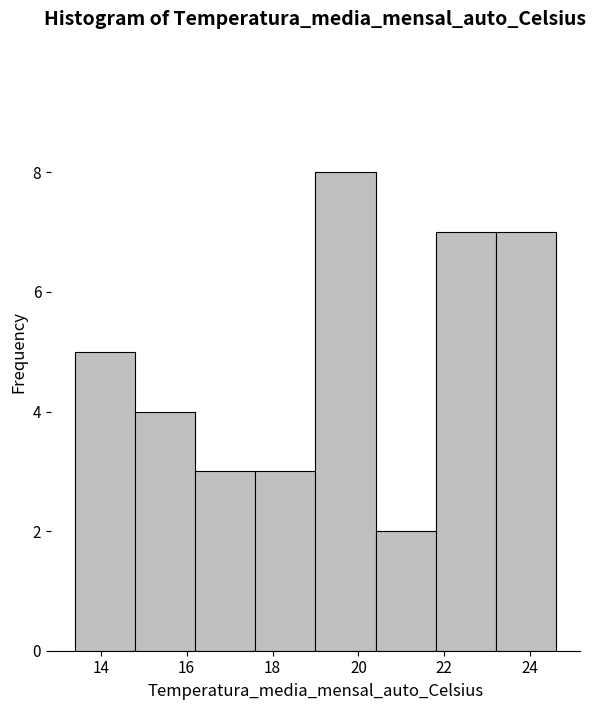

Reading left to right, list every bar in this chart as the range it spans on the x-axis followed by its height. The values are not printed on the chart, so give them approximately, as read against the axis.

13.4 to 14.8: 5
14.8 to 16.2: 4
16.2 to 17.6: 3
17.6 to 19.0: 3
19.0 to 20.4: 8
20.4 to 21.8: 2
21.8 to 23.2: 7
23.2 to 24.6: 7